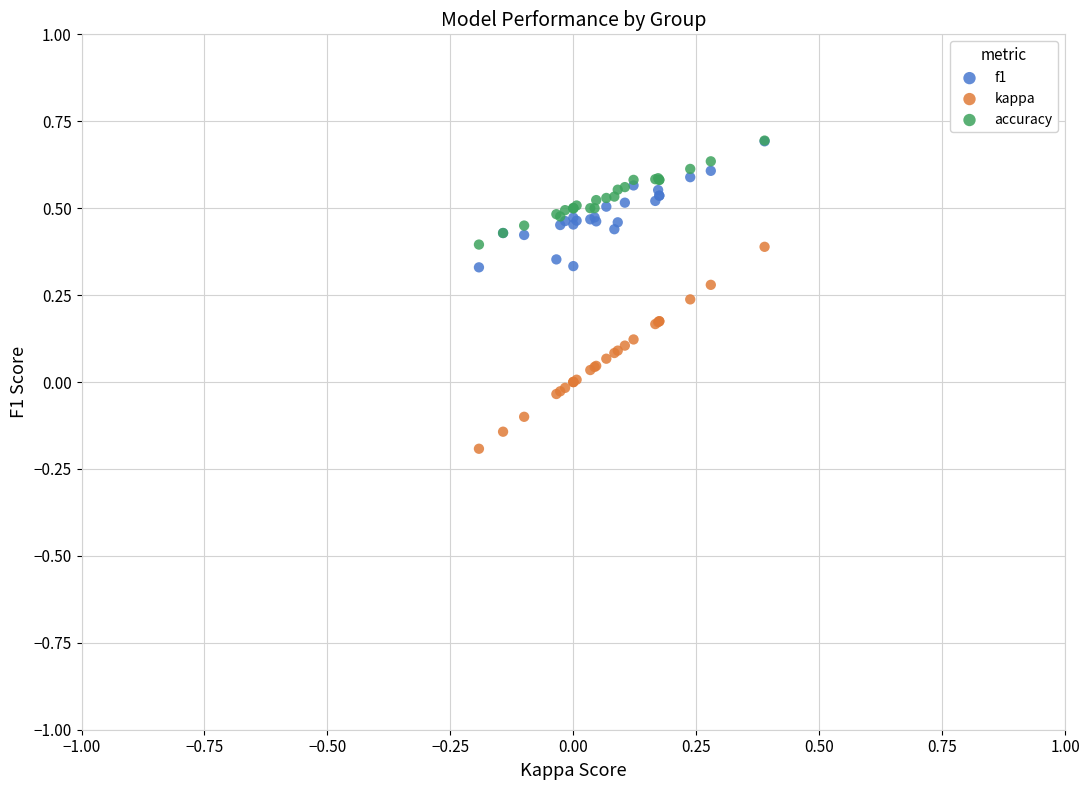

What are all the series names shown in the legend?

f1, kappa, accuracy